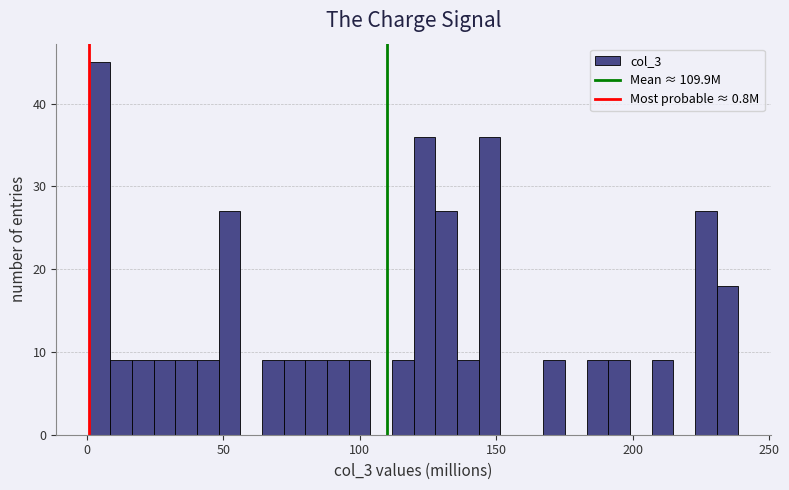

Around what value on the x-axis is the tallest bar? Give the approximate position of its centre, as read against the axis.

5